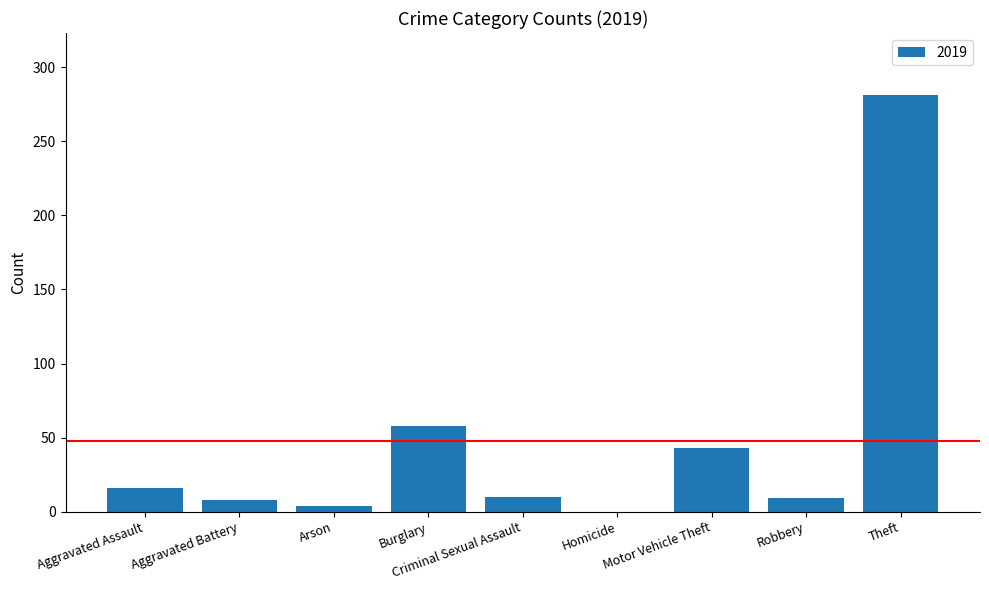

Where is the data nearest to the value 140?

Burglary